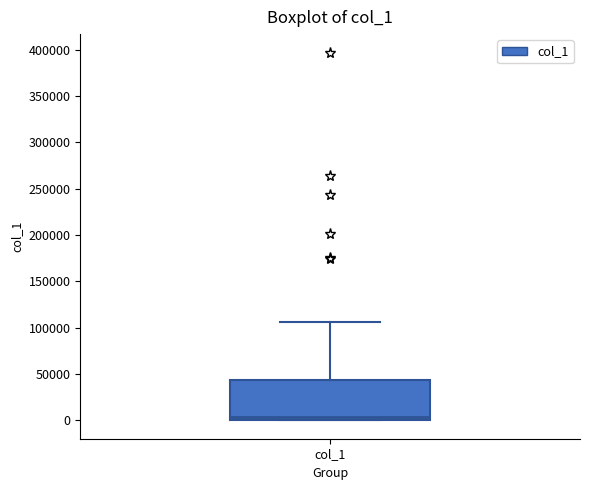

Where does the upper whisker of the box for col_1 end on the y-axis? The values are not printed on the chart, so give them approximately, as read against the axis.

105000